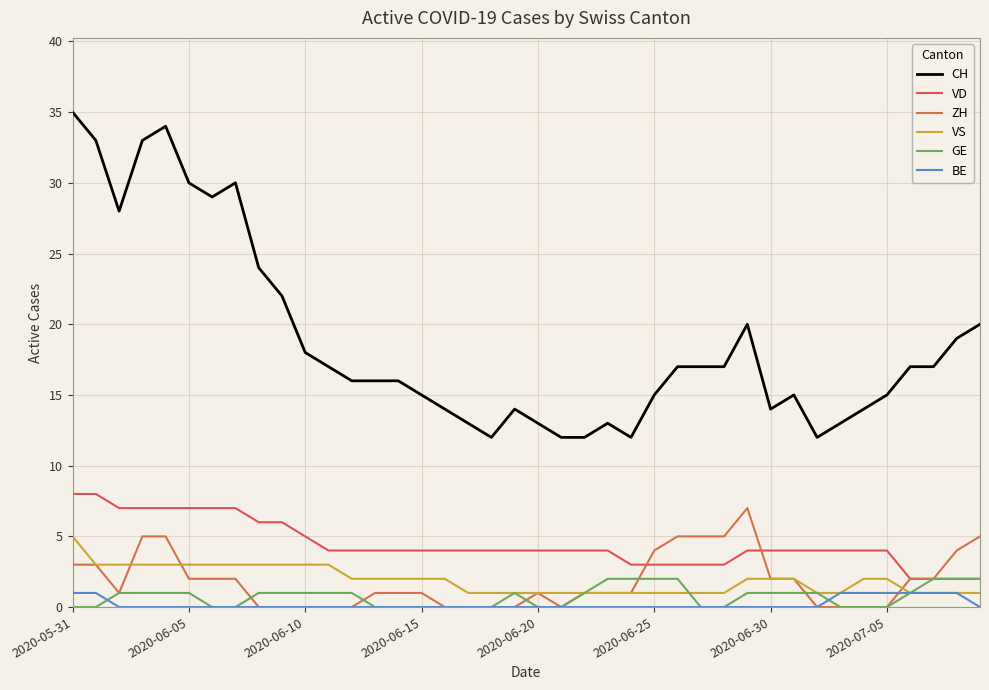

Does the chart have visible grid lines?

Yes